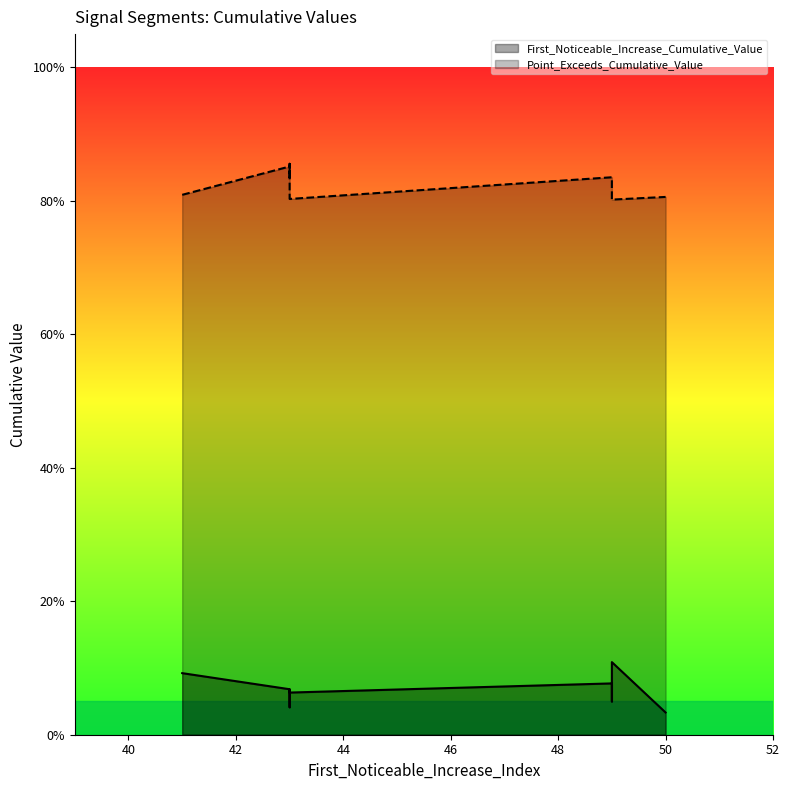

What is the difference between the second highest and second lowest values in the First_Noticeable_Increase_Cumulative_Value series?

0.1